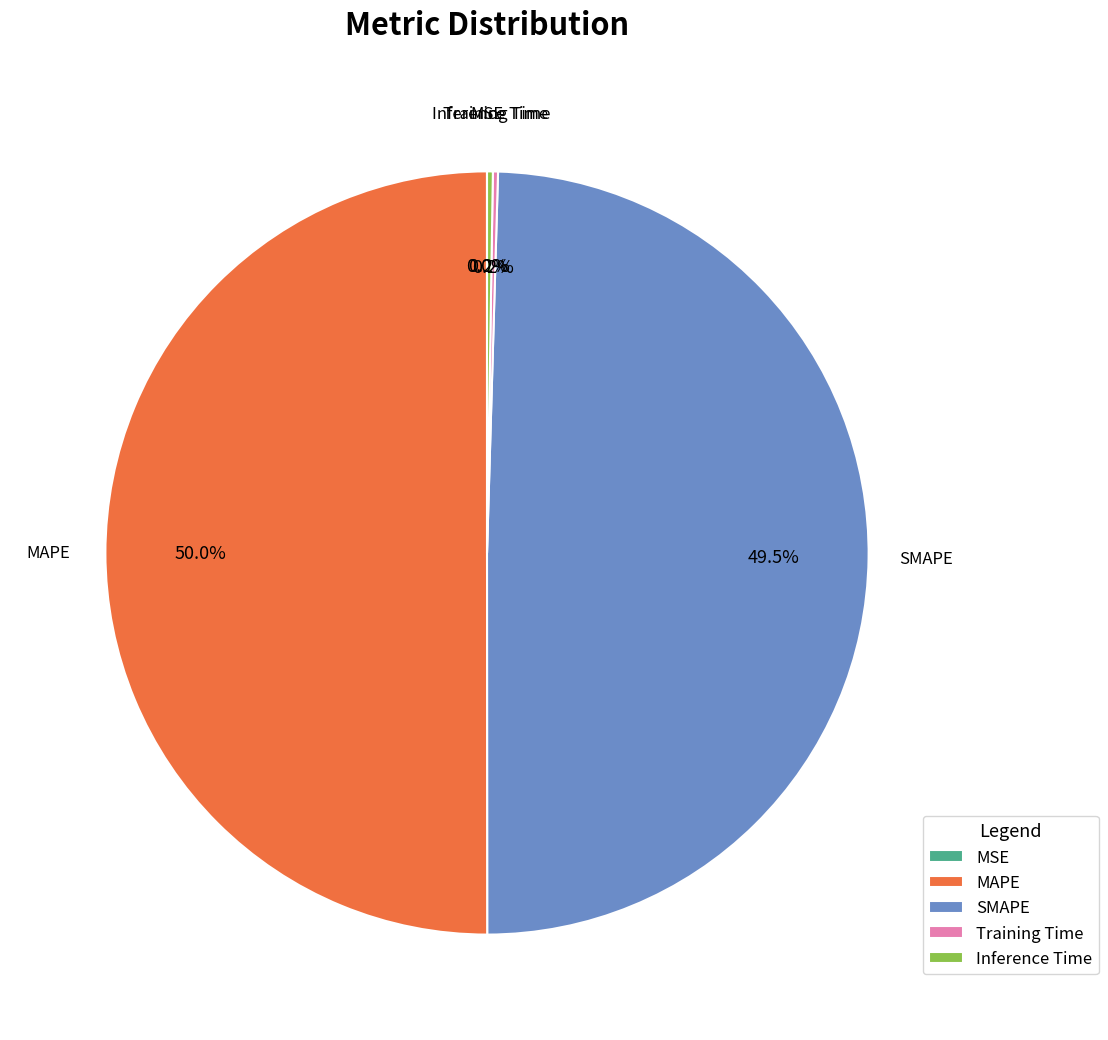

What percentage is NOT represented by SMAPE?

50.5%